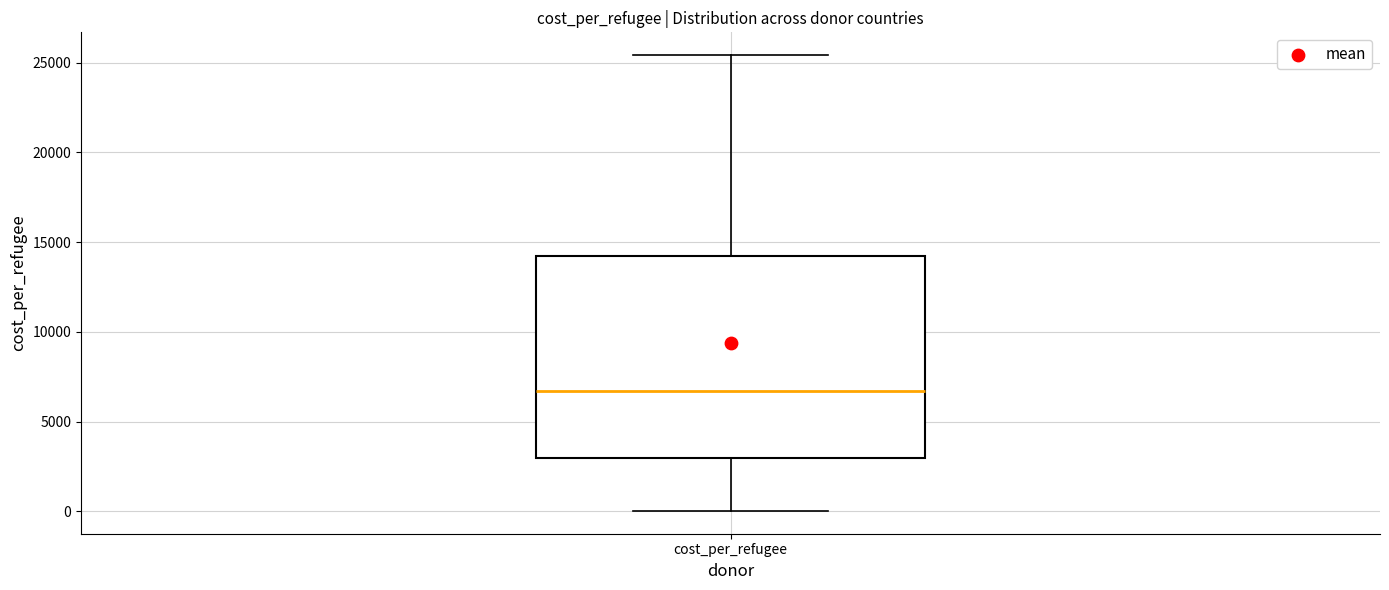

Read this box plot against the y-axis: the position of the median line, the range covered by the box, and the ends of both whiskers. The values are not printed on the chart, so give them approximately, as read against the axis.

median 6500, box 3000 to 14000, whiskers 0 to 25500